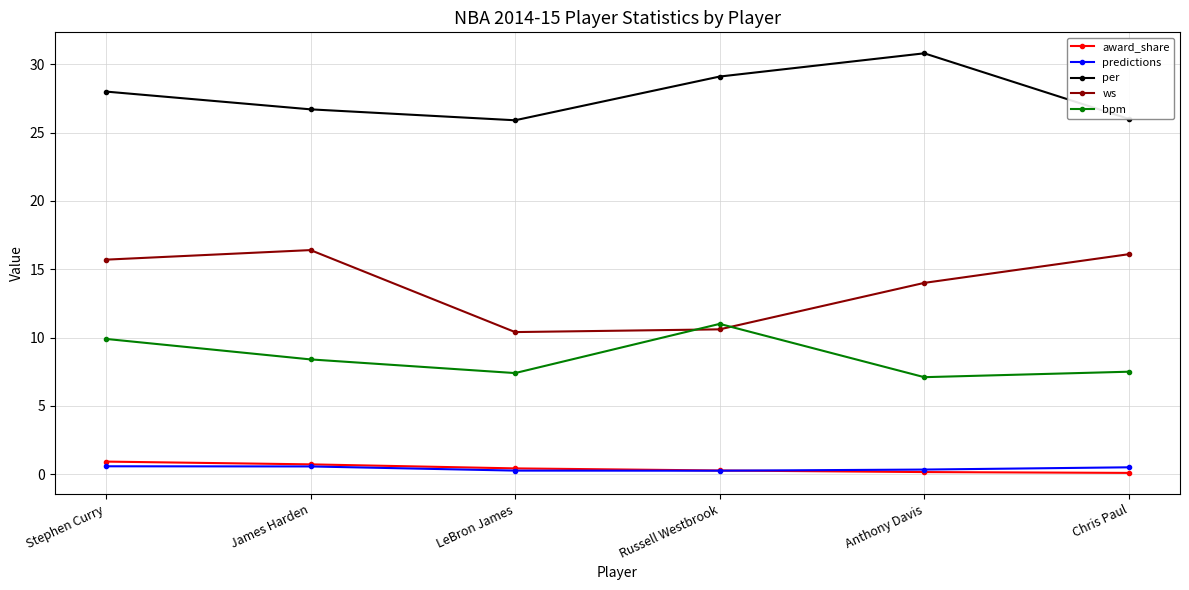

The bpm series shows 11.0 at Russell Westbrook. True or false?

True